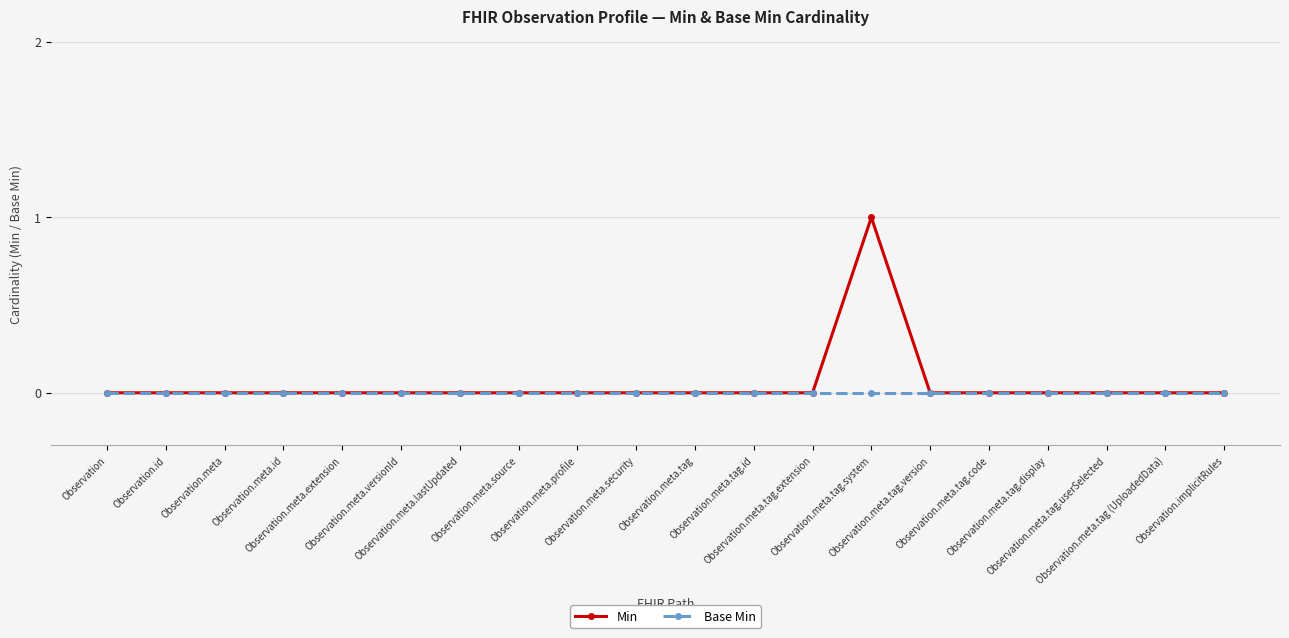

Which series has the largest range (max minus min)?

Min